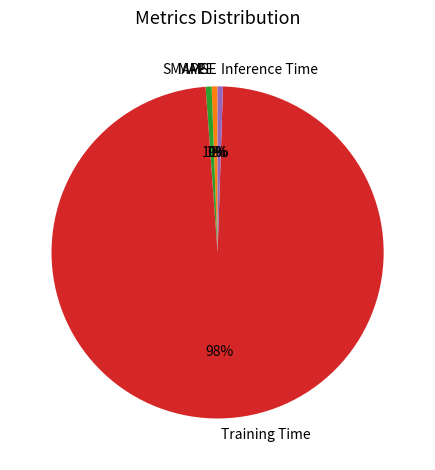

Combined, do Inference Time and SMAPE account for over 50%?

No